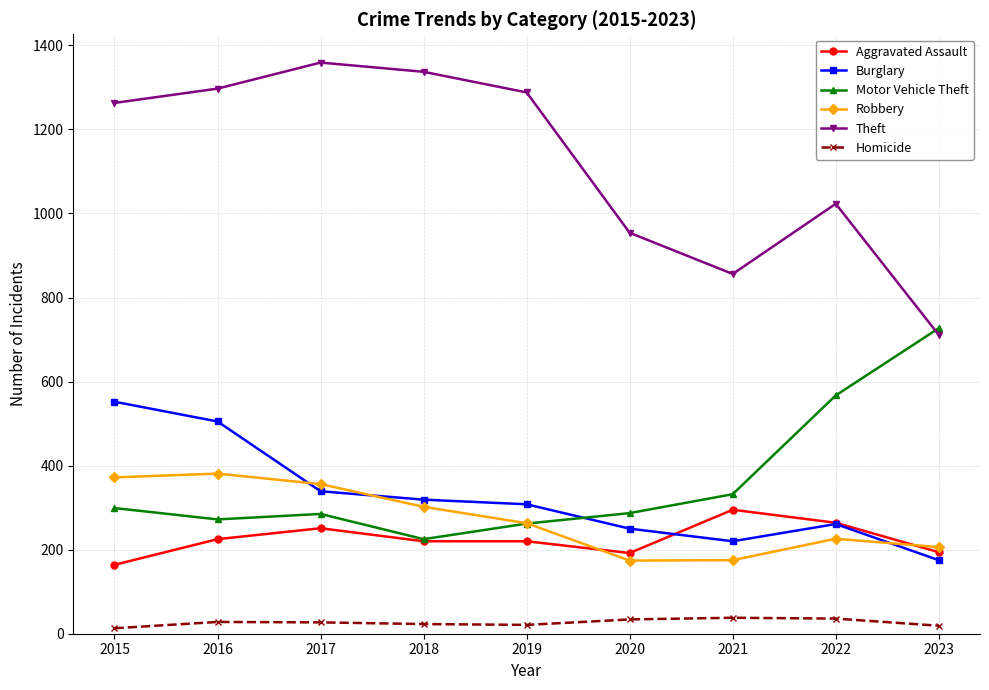

What is the difference between the maximum and second lowest values in the Aggravated Assault series?

103